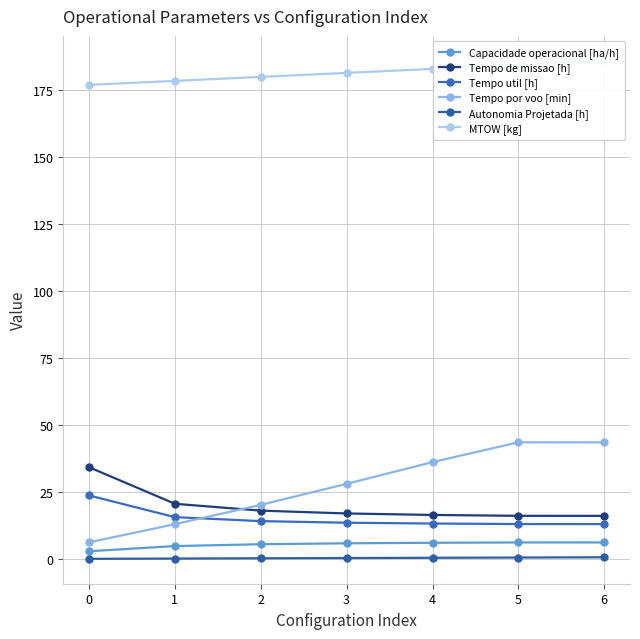

True or false: MTOW [kg] and Autonomia Projetada [h] cross at least once.

False